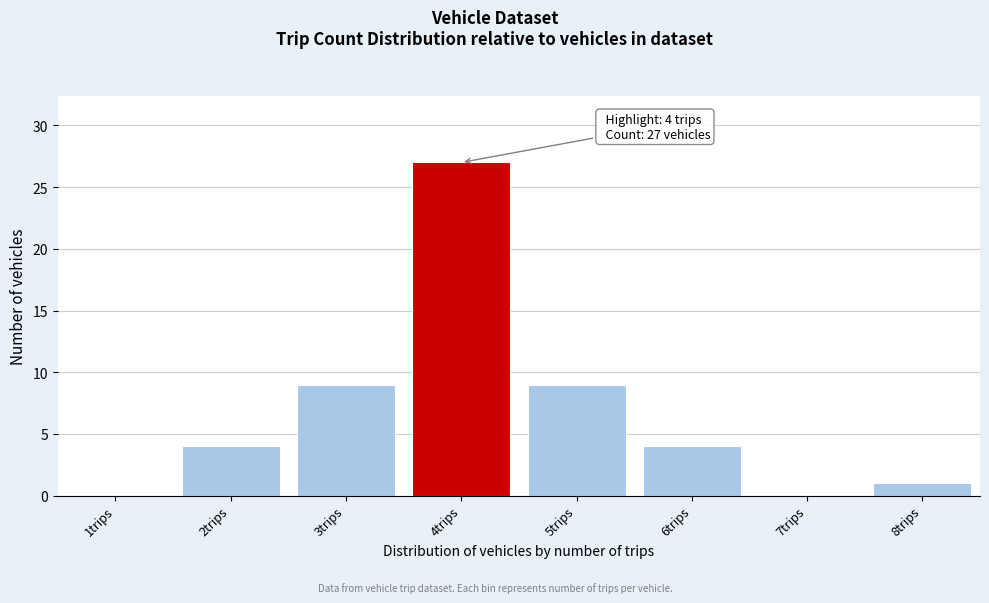

Reading left to right, transcribe all the data shown in this chart.

1trips=0	2trips=4	3trips=9	4trips=27	5trips=9	6trips=4	7trips=0	8trips=1